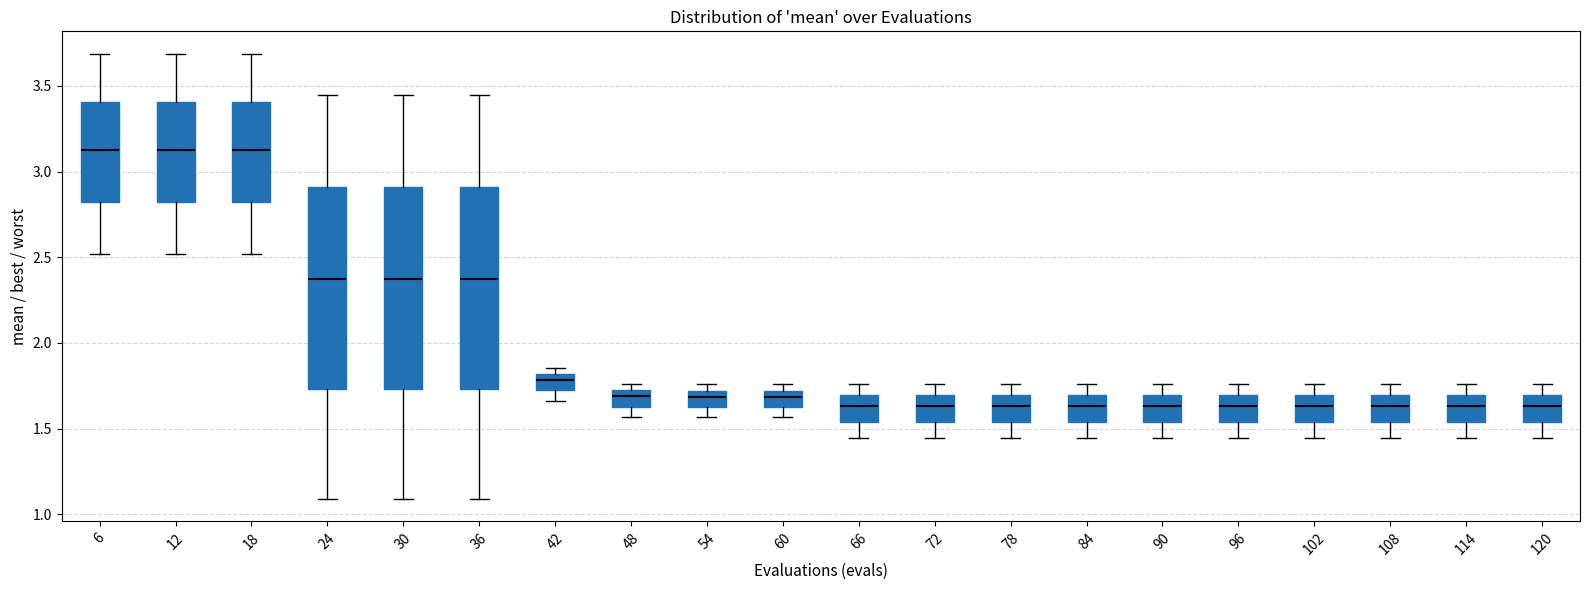

Reading left to right, transcribe this box plot: for each box, give where its median line is, the range the box spans, and where its two whiskers end, as read against the y-axis. The values are not printed on the chart, so give them approximately, as read against the axis.

6: median 3.15, box 2.80 to 3.40, whiskers 2.50 to 3.70
12: median 3.15, box 2.80 to 3.40, whiskers 2.50 to 3.70
18: median 3.15, box 2.80 to 3.40, whiskers 2.50 to 3.70
24: median 2.35, box 1.75 to 2.90, whiskers 1.10 to 3.45
30: median 2.35, box 1.75 to 2.90, whiskers 1.10 to 3.45
36: median 2.35, box 1.75 to 2.90, whiskers 1.10 to 3.45
42: median 1.80 (inside the box), box 1.70 to 1.80, whiskers 1.65 to 1.85
48: median 1.70 (inside the box), box 1.65 to 1.70, whiskers 1.55 to 1.75
54: median 1.70 (inside the box), box 1.60 to 1.70, whiskers 1.55 to 1.75
60: median 1.70 (inside the box), box 1.60 to 1.70, whiskers 1.55 to 1.75
66: median 1.65, box 1.55 to 1.70, whiskers 1.45 to 1.75
72: median 1.65, box 1.55 to 1.70, whiskers 1.45 to 1.75
78: median 1.65, box 1.55 to 1.70, whiskers 1.45 to 1.75
84: median 1.65, box 1.55 to 1.70, whiskers 1.45 to 1.75
90: median 1.65, box 1.55 to 1.70, whiskers 1.45 to 1.75
96: median 1.65, box 1.55 to 1.70, whiskers 1.45 to 1.75
102: median 1.65, box 1.55 to 1.70, whiskers 1.45 to 1.75
108: median 1.65, box 1.55 to 1.70, whiskers 1.45 to 1.75
114: median 1.65, box 1.55 to 1.70, whiskers 1.45 to 1.75
120: median 1.65, box 1.55 to 1.70, whiskers 1.45 to 1.75